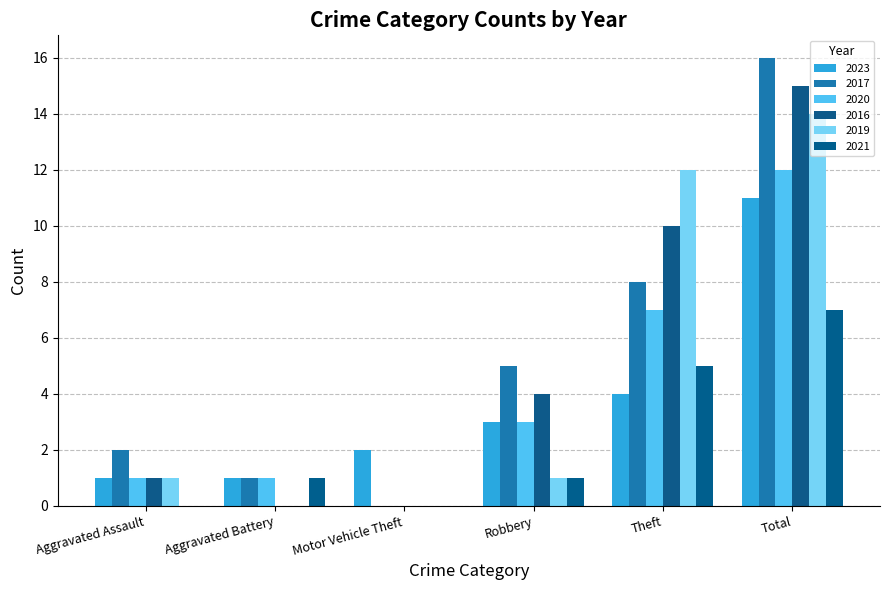

Between Robbery and Total, which series saw the biggest shift?

2019